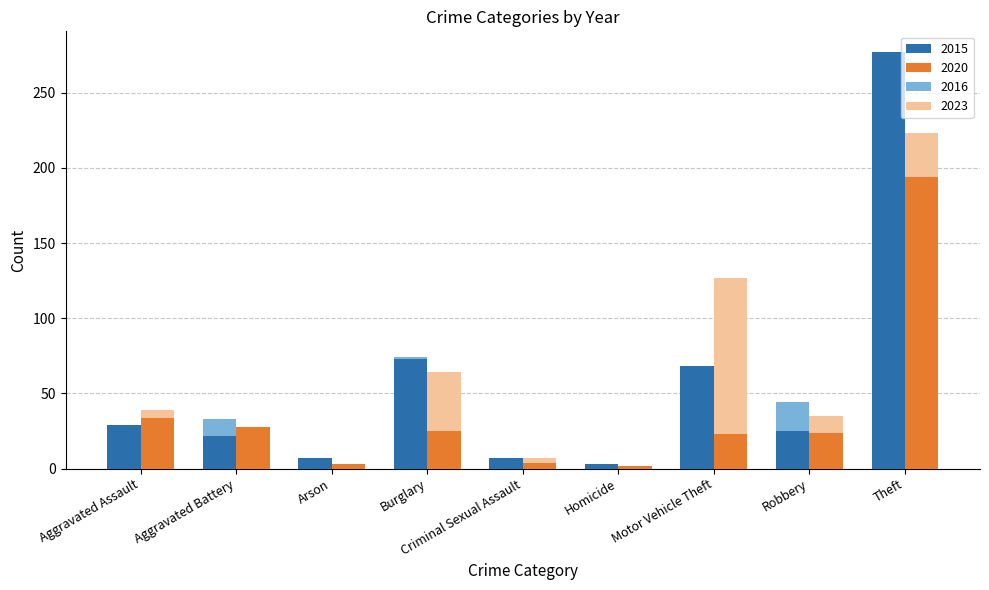

Between Aggravated Assault and Aggravated Battery, which series saw the biggest shift?

2023